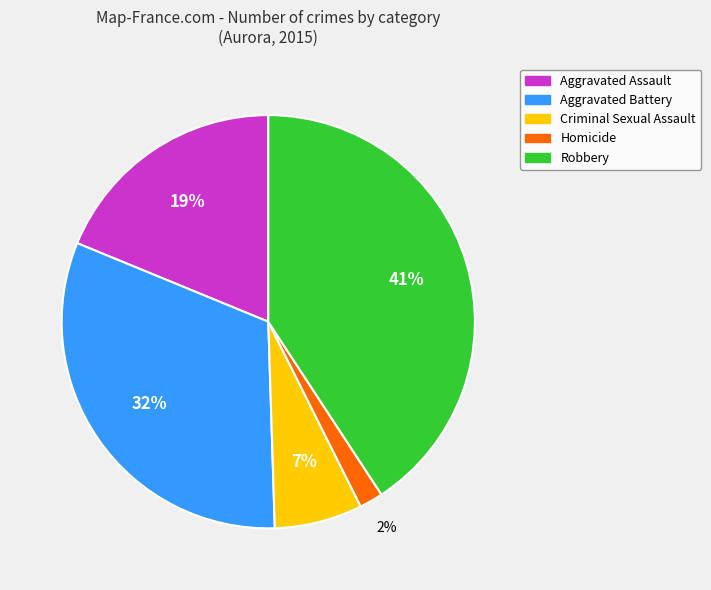

Which category has the biggest portion of the pie?

Robbery